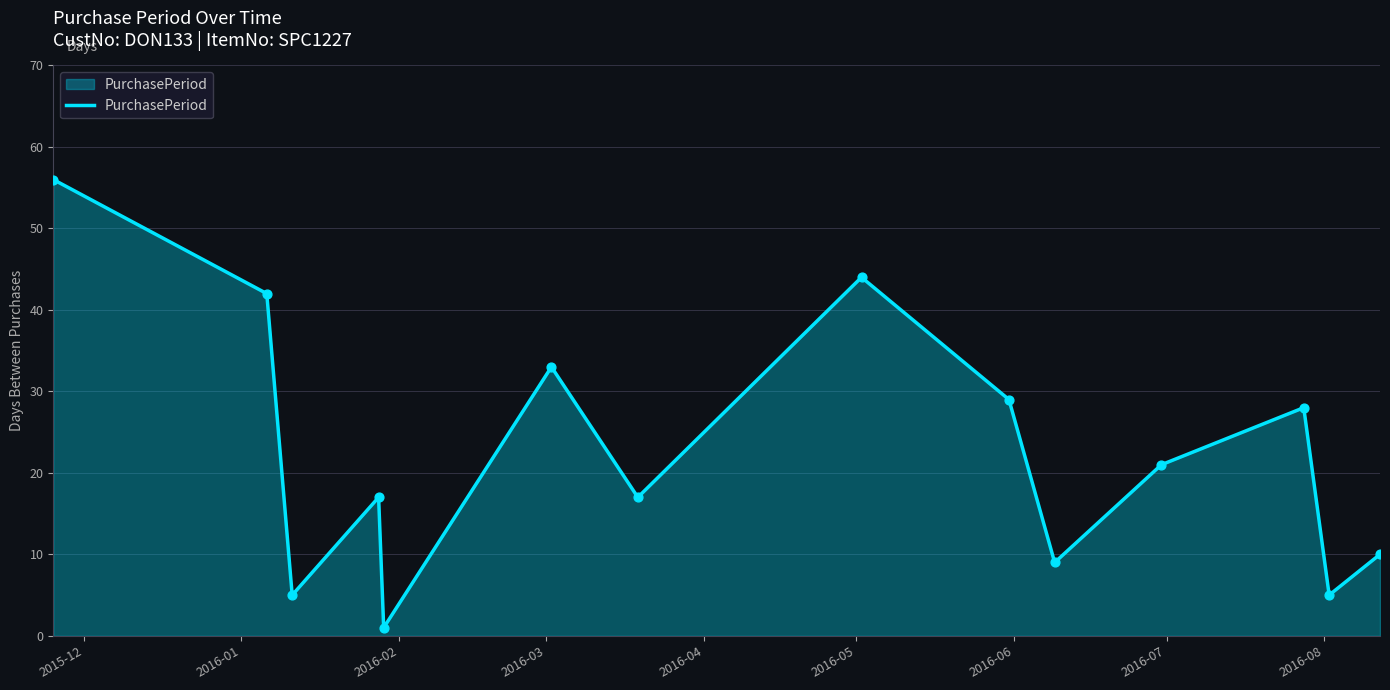

What is the maximum value shown in the chart?

56